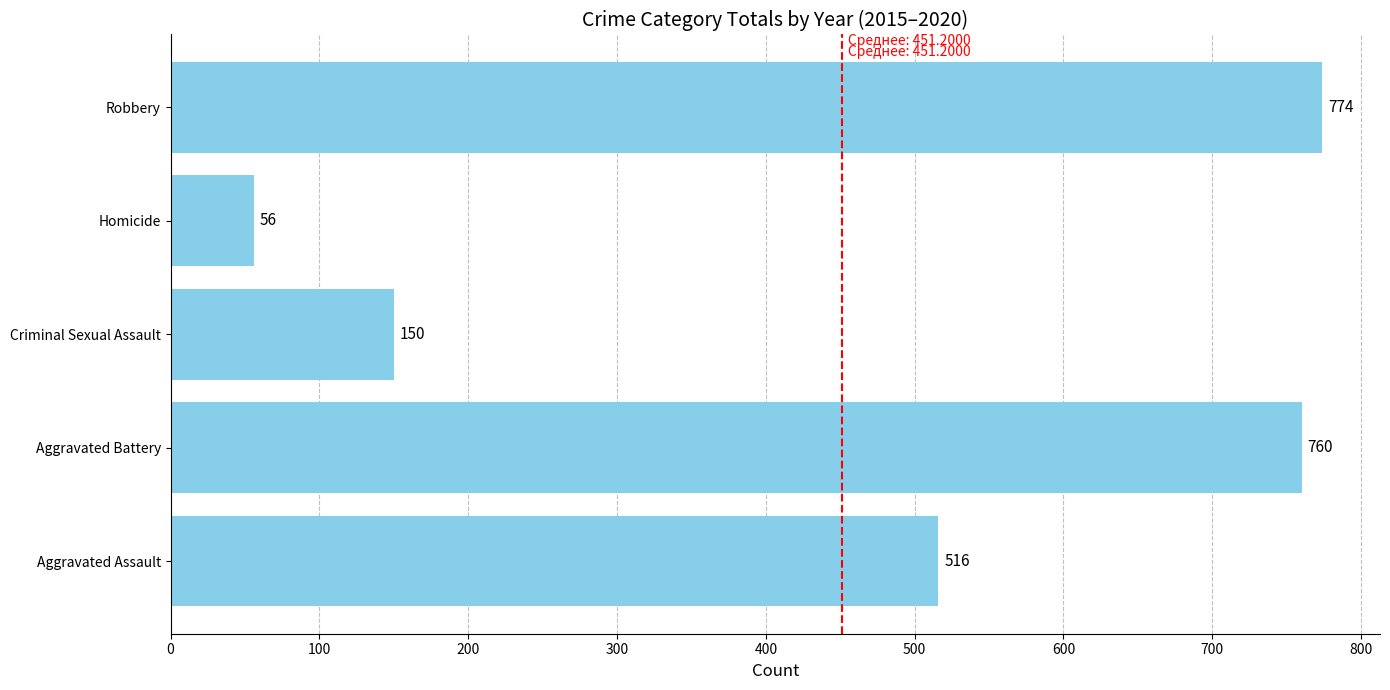

What is the smallest value displayed?

56